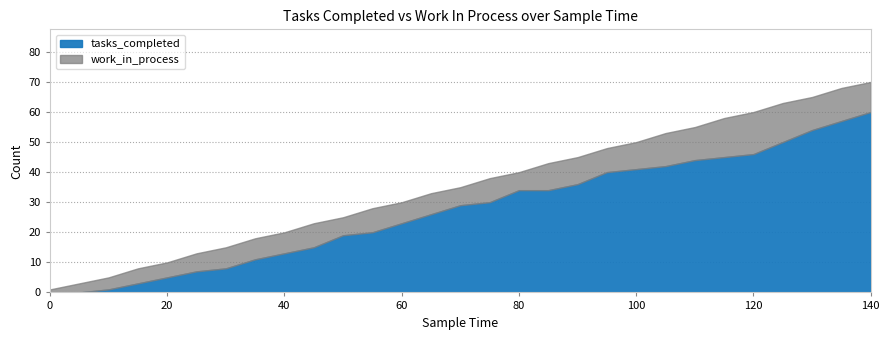

Does the chart display data point markers on the line(s)?

No